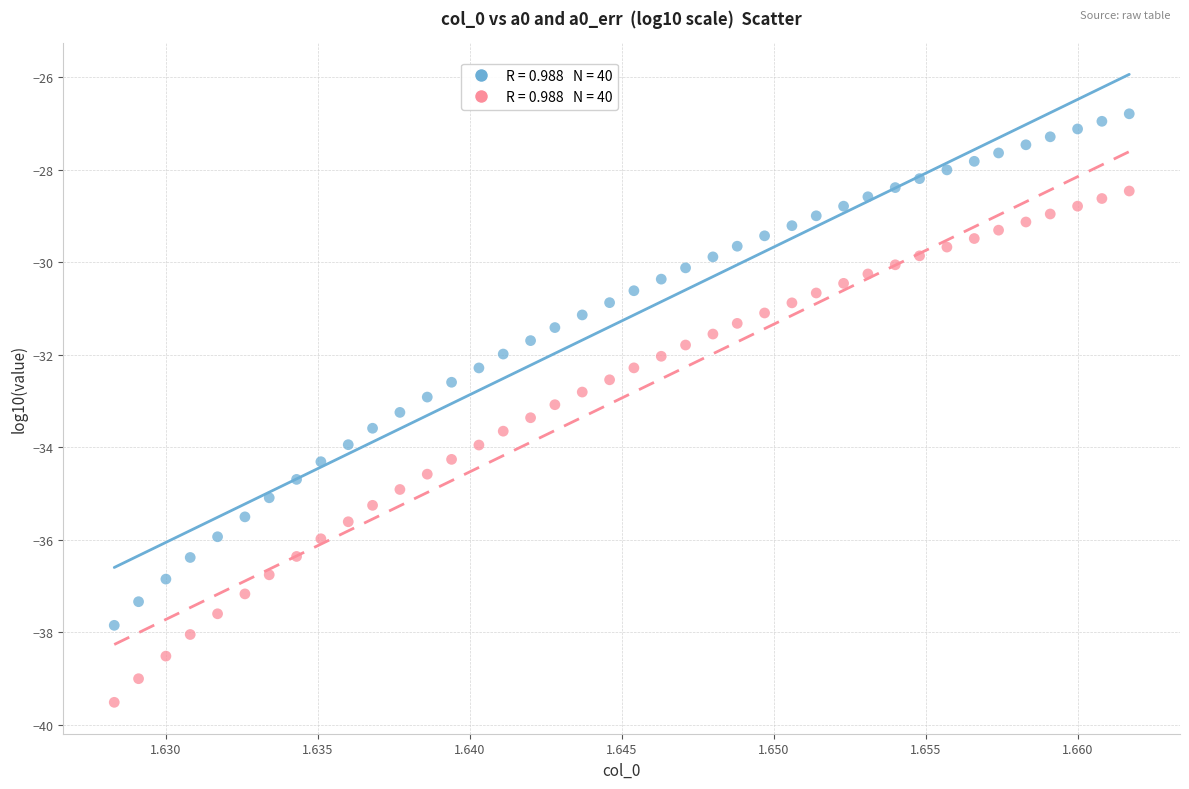

Across all data points, what is the range of Y values (max minus min)?

12.7